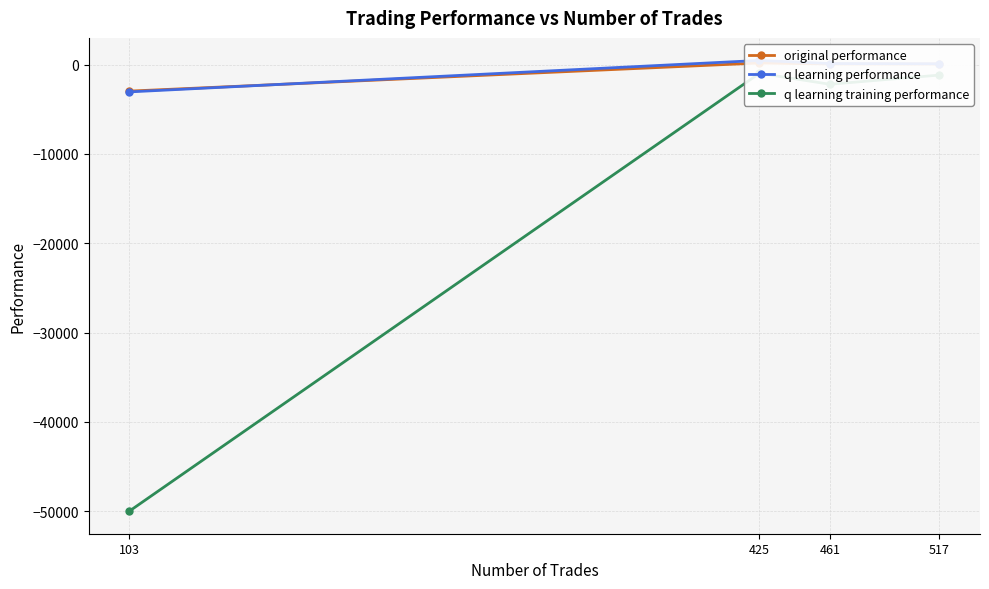

What is the difference between the second highest and minimum values in the q learning training performance series?

48823.6